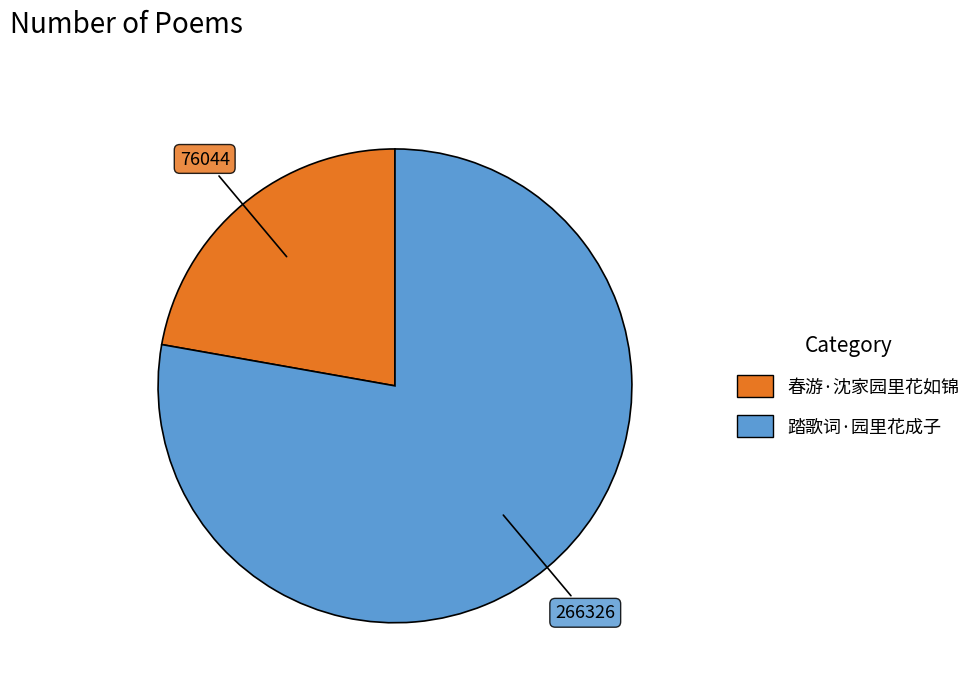

Which has a higher value, 踏歌词·园里花成子 or 春游·沈家园里花如锦?

踏歌词·园里花成子